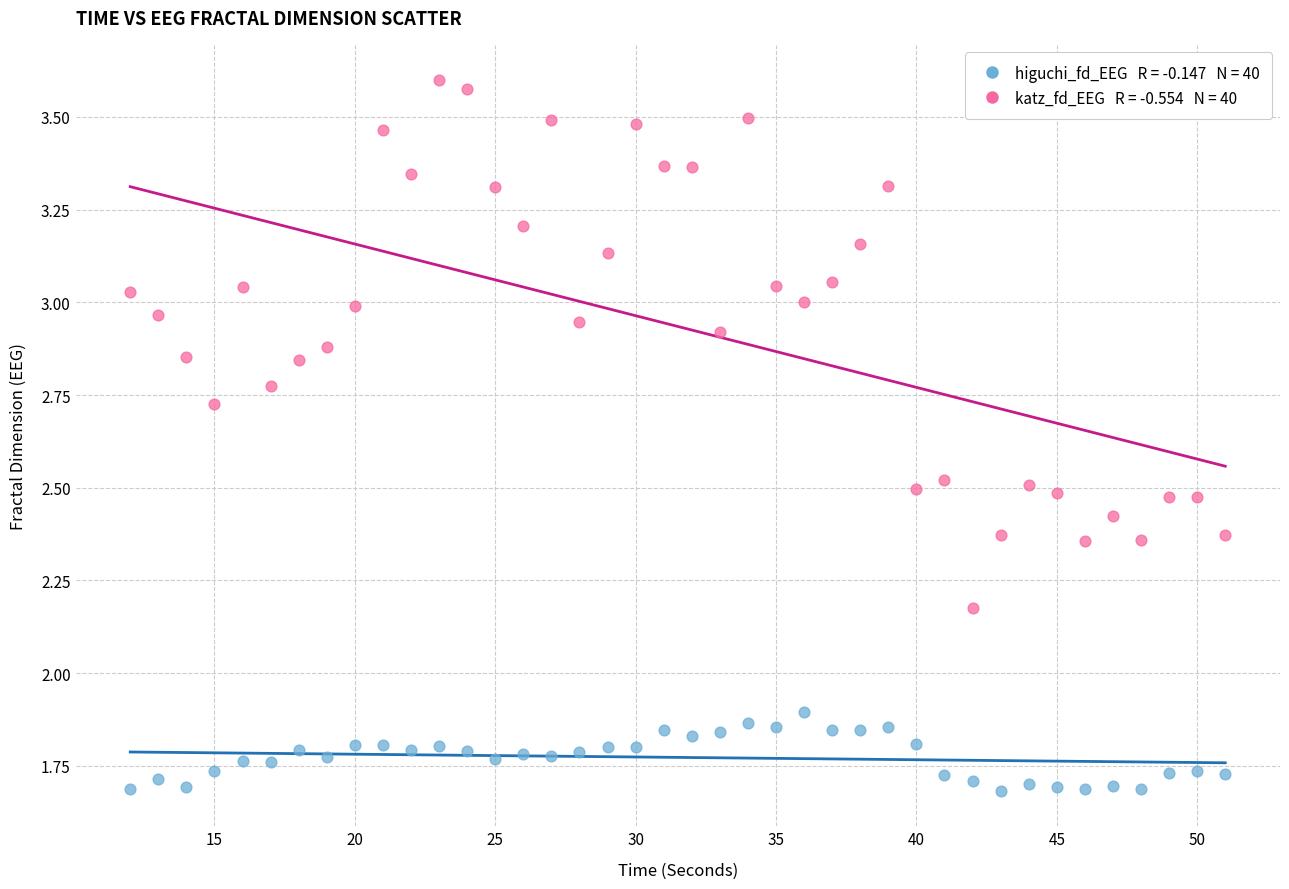

Across all data points, what is the range of X values (max minus min)?

39.0